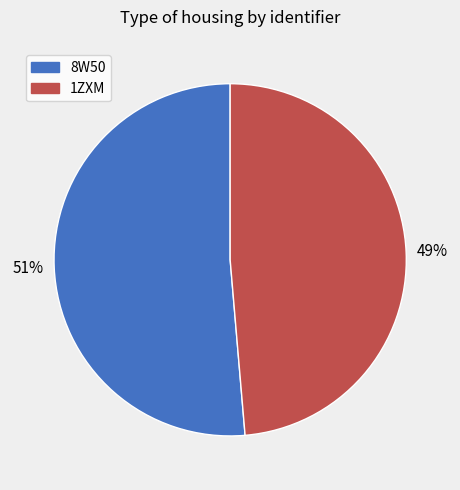

Is there a majority slice in this chart?

Yes